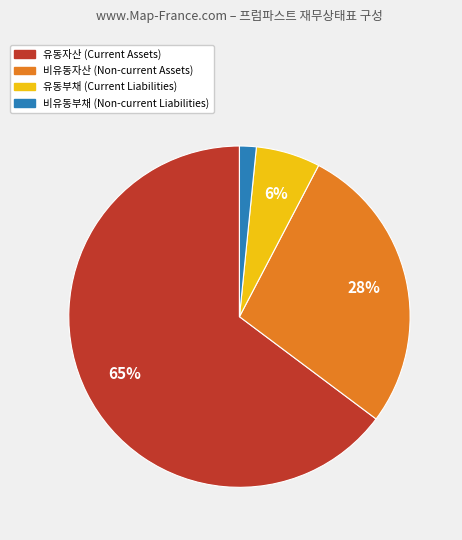

What percentage is the 유동부채 slice, to the nearest percent?

6%